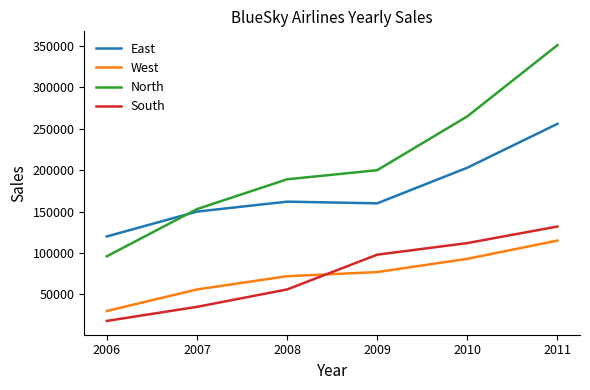

Is it true that South equals 35000 at 2007?

True